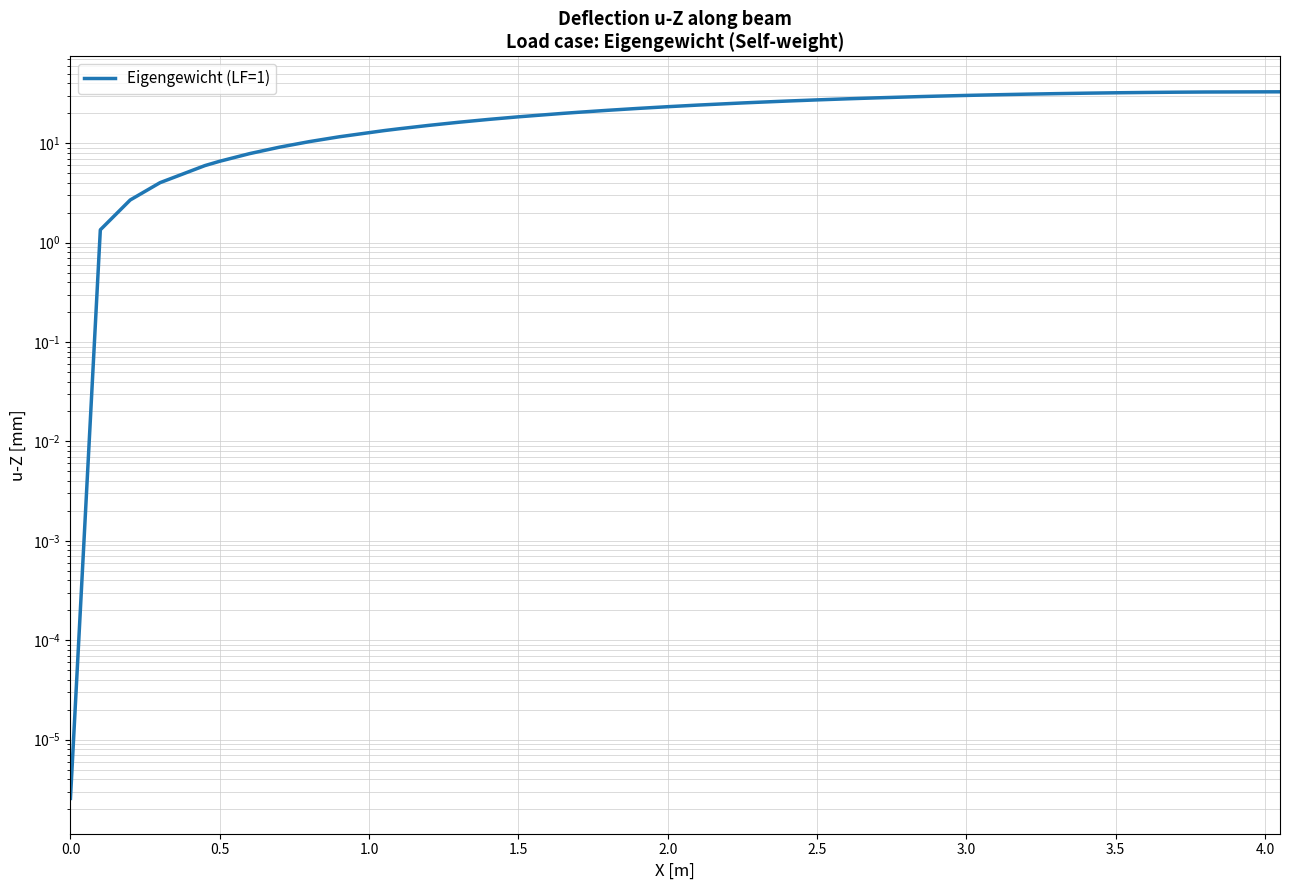

What is the value of the 32nd point from the left?

30.7